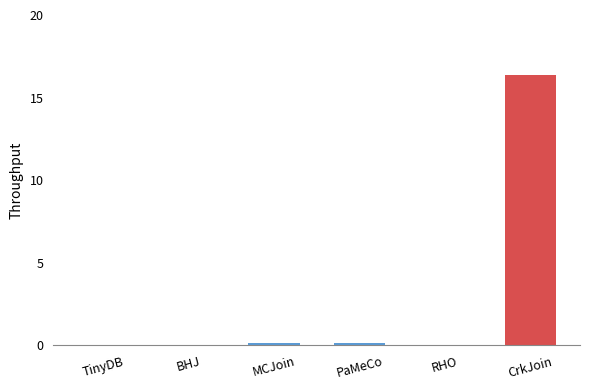

Which has a higher value, CrkJoin or MCJoin?

CrkJoin